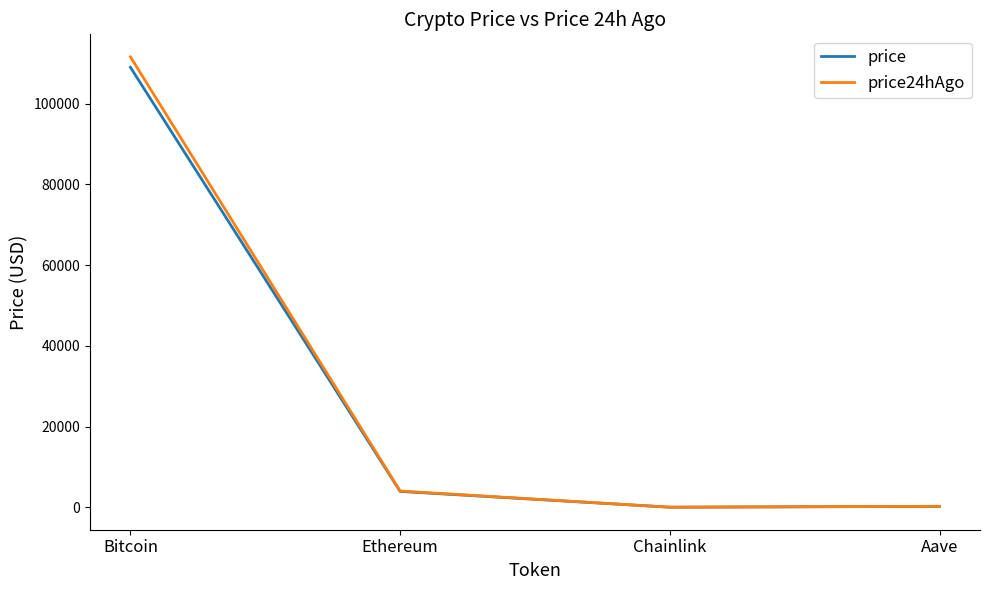

Is the value of price at Bitcoin greater than the value of price24hAgo at Bitcoin?

No